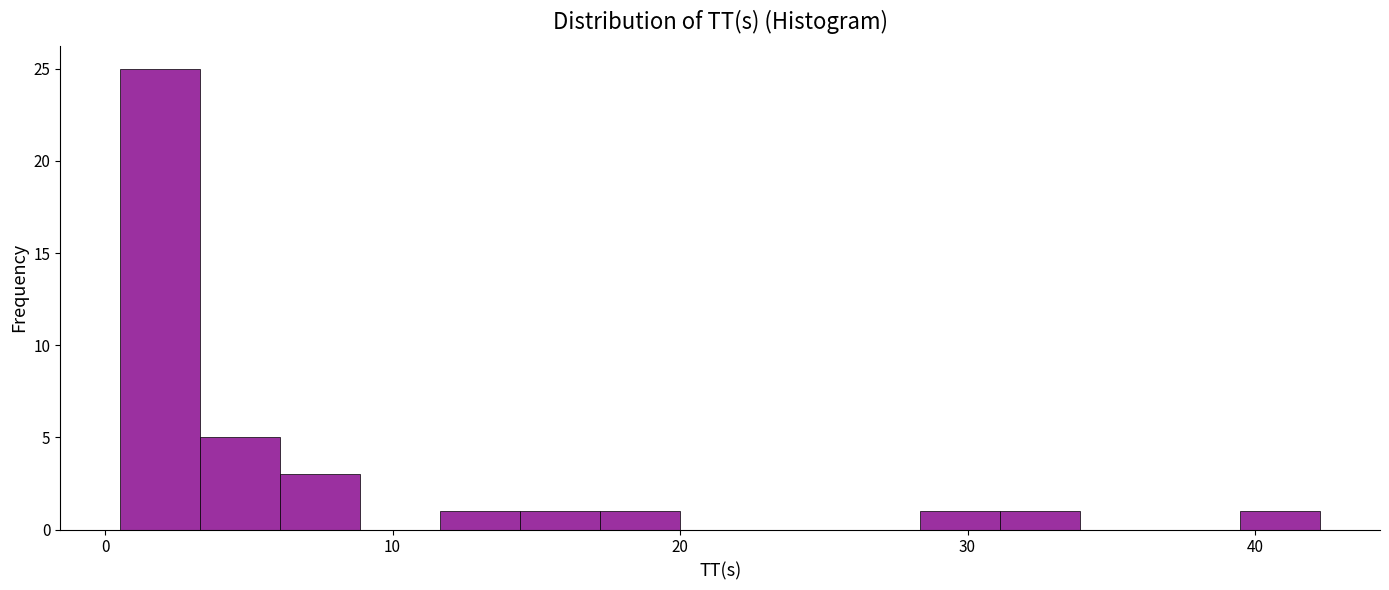

Around what value on the x-axis is the tallest bar? Give the approximate position of its centre, as read against the axis.

2